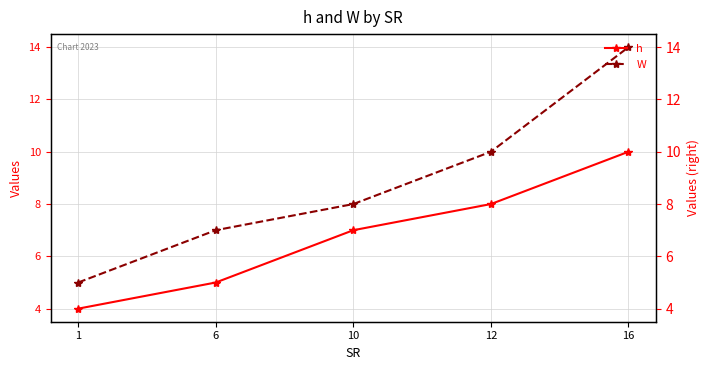

Reading left to right, what are all the values shown in this chart?

h: 4	5	7	8	10
W: 5	7	8	10	14